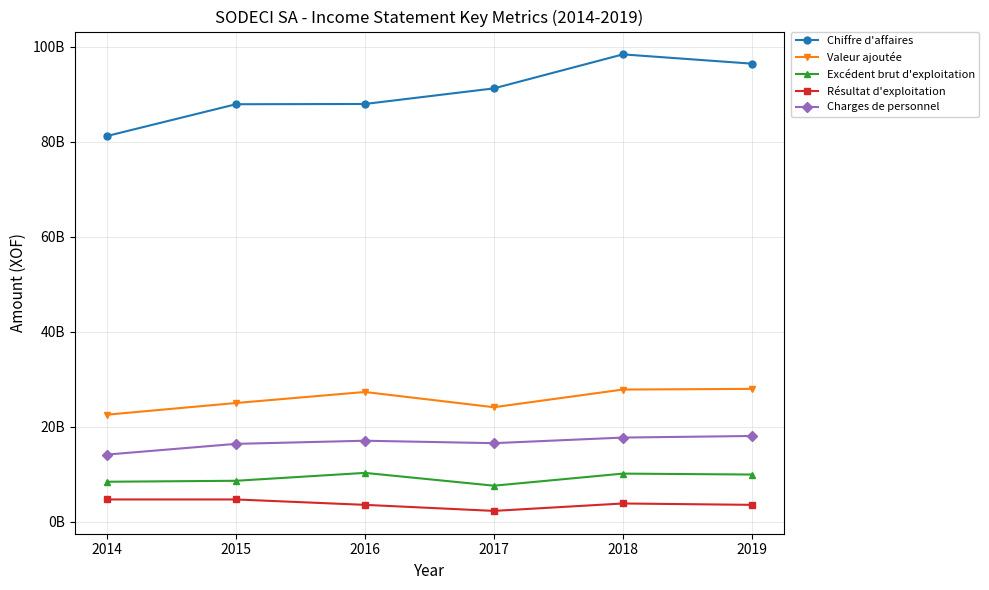

What is the difference between the maximum and second lowest values in the Charges de personnel series?

1660519583